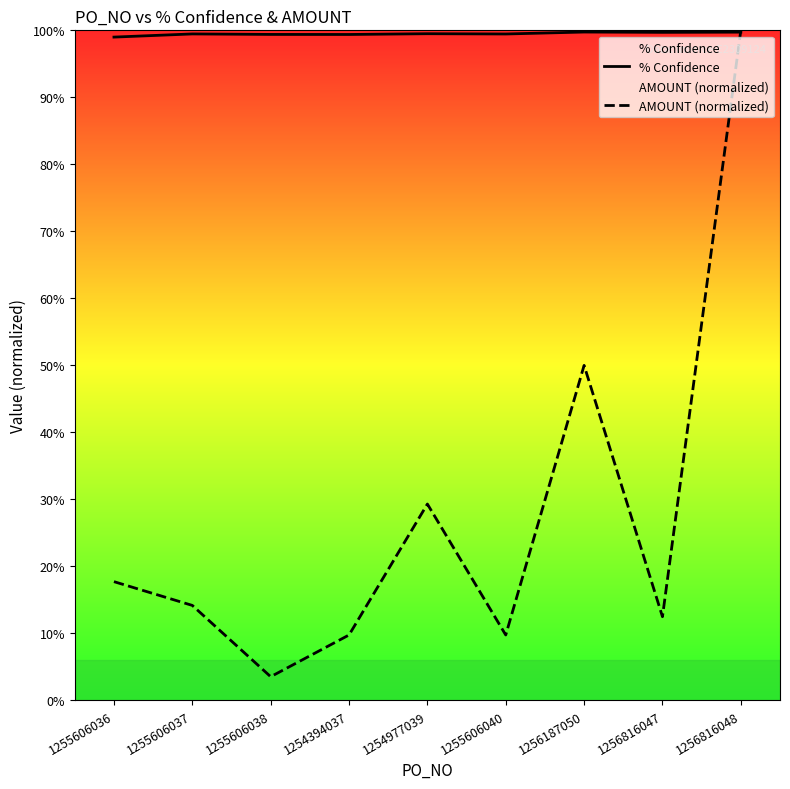

What is the greatest value displayed?

1.0